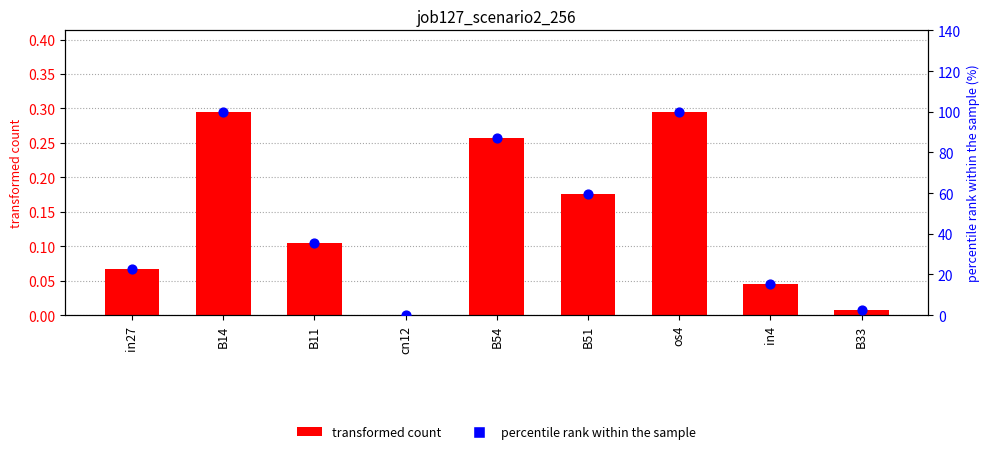

At how many categories does at least one series exceed 7?

7